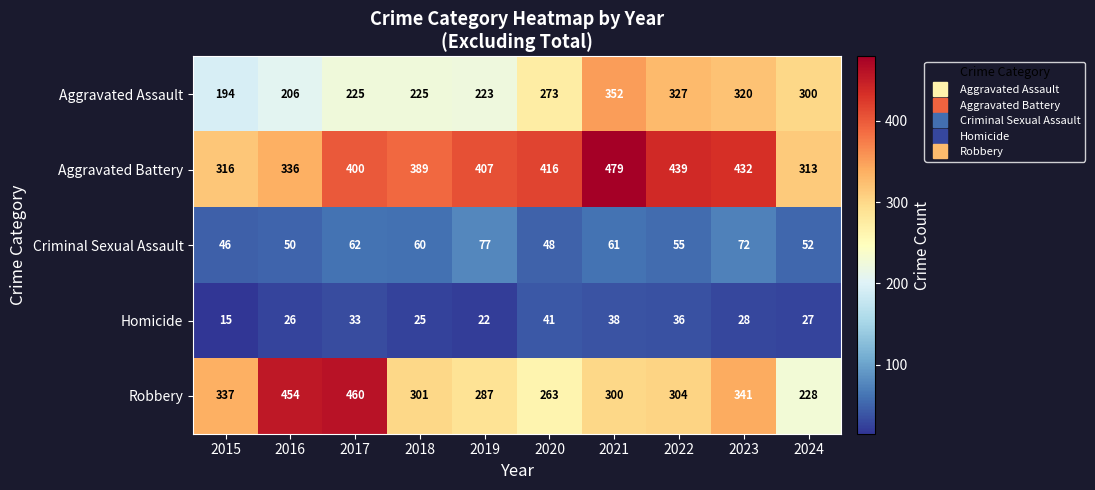

What is the sum of the Robbery values at 2021 and 2016?

754